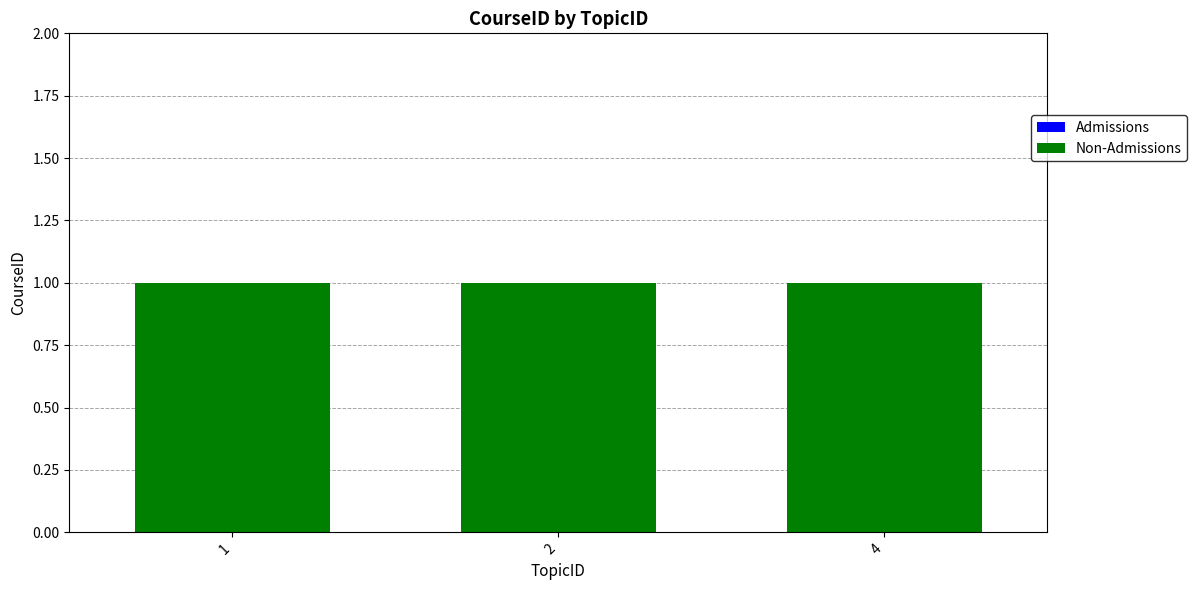

Between 2 and 4, which is larger?

2